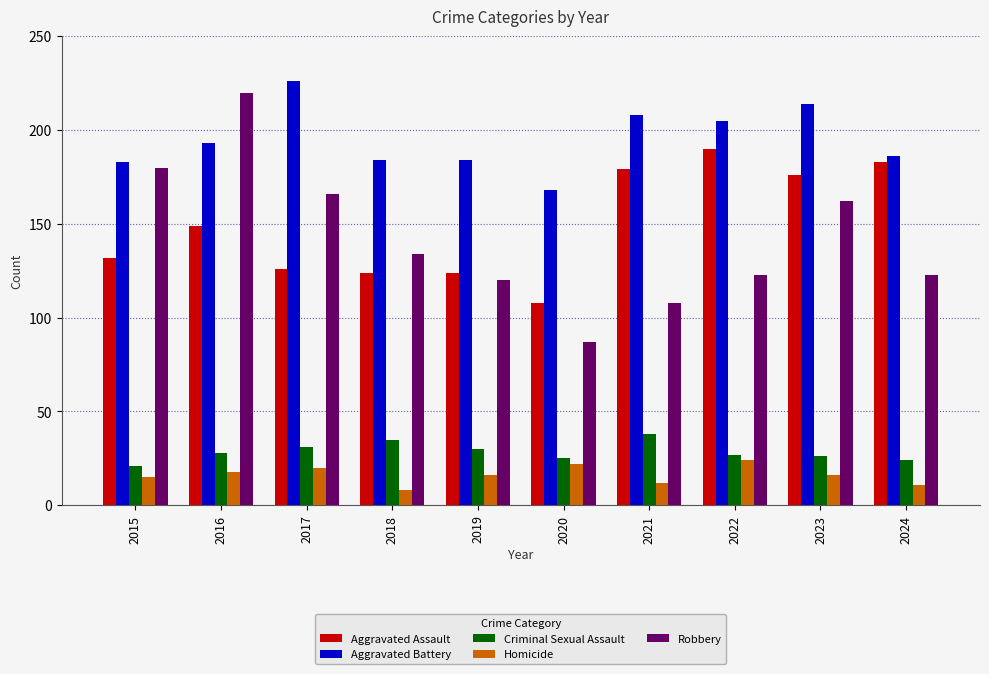

What is the total value across all series at 2020?

410